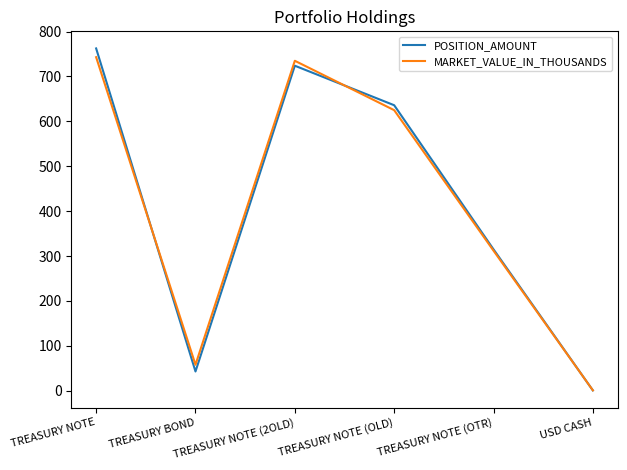

Which label corresponds to the smallest value in the chart?

USD CASH